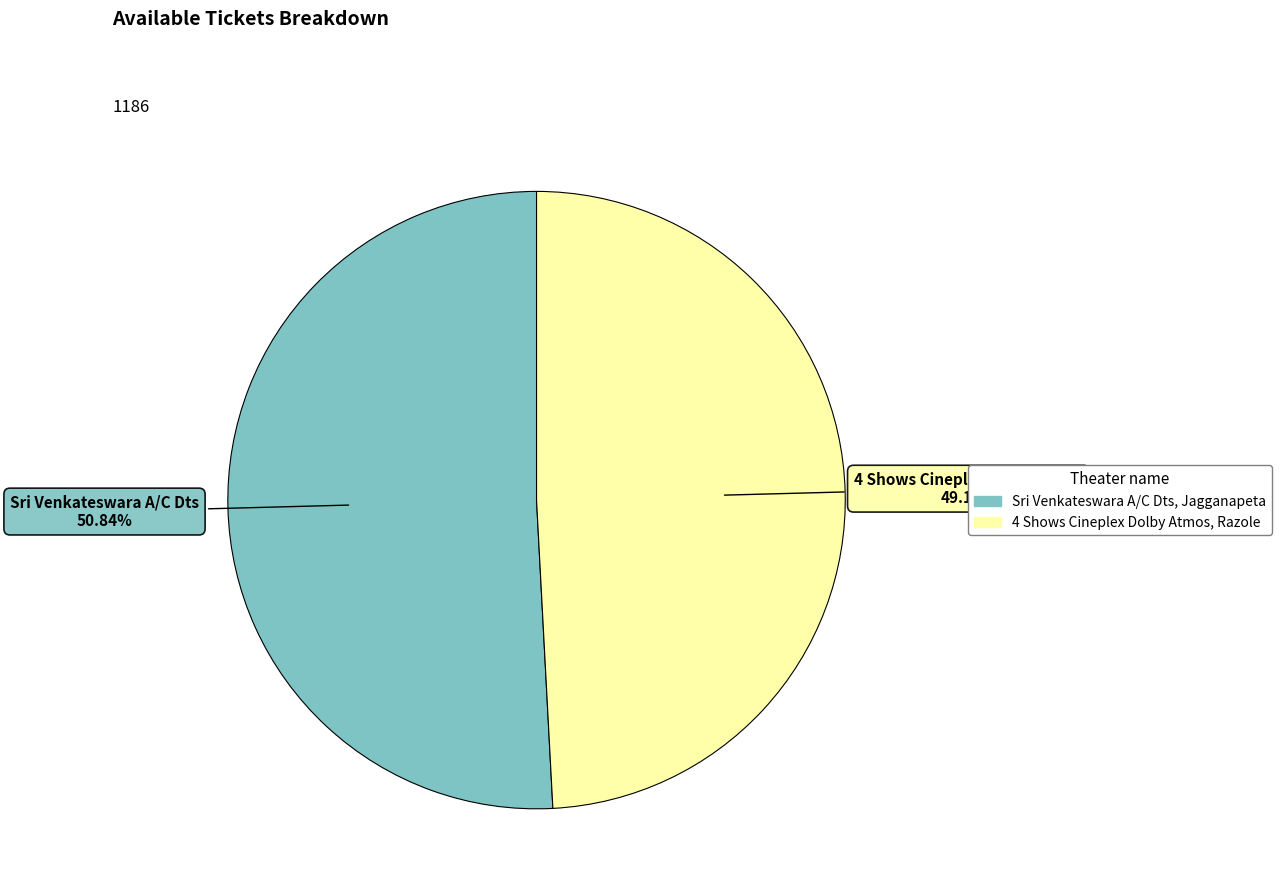

Is there any slice that represents more than half of the pie?

Yes